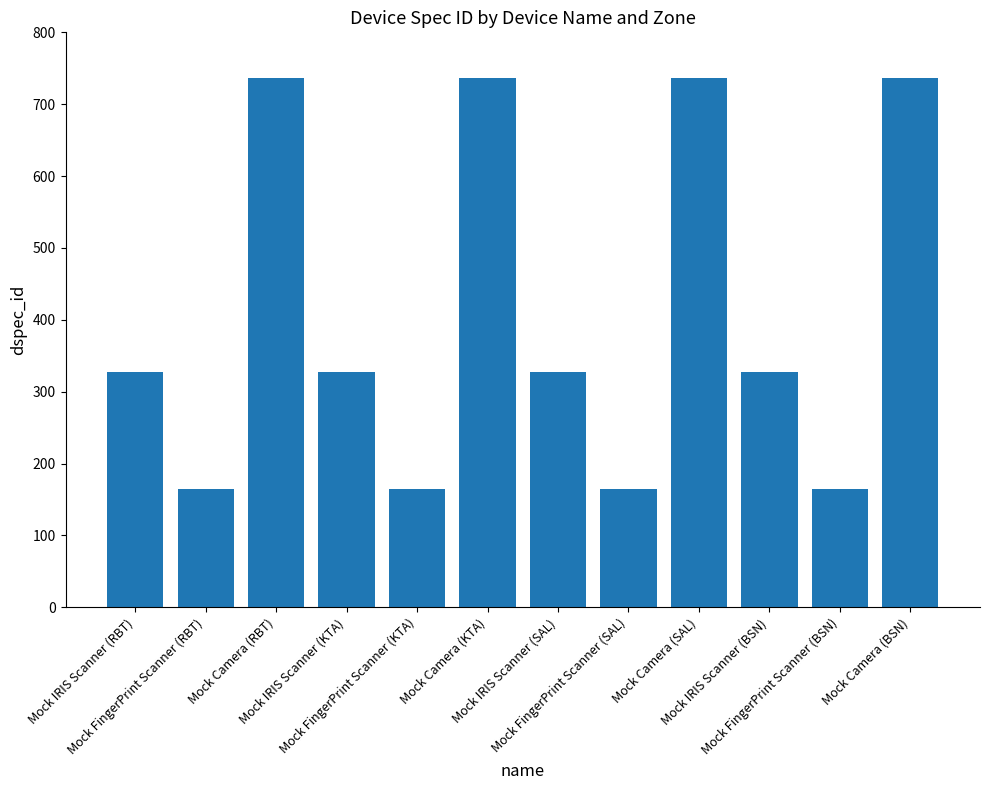

What is the sum of the values at Mock IRIS Scanner (SAL) and Mock IRIS Scanner (RBT)?

654